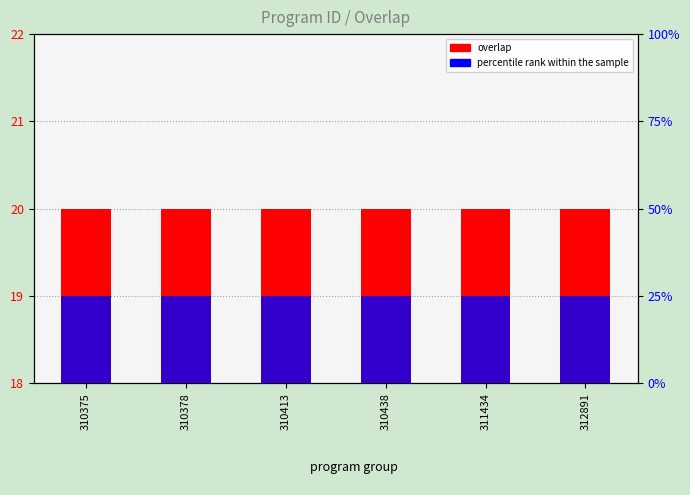

Rank the series by their maximum value, from highest to lowest.

overlap, percentile rank within the sample